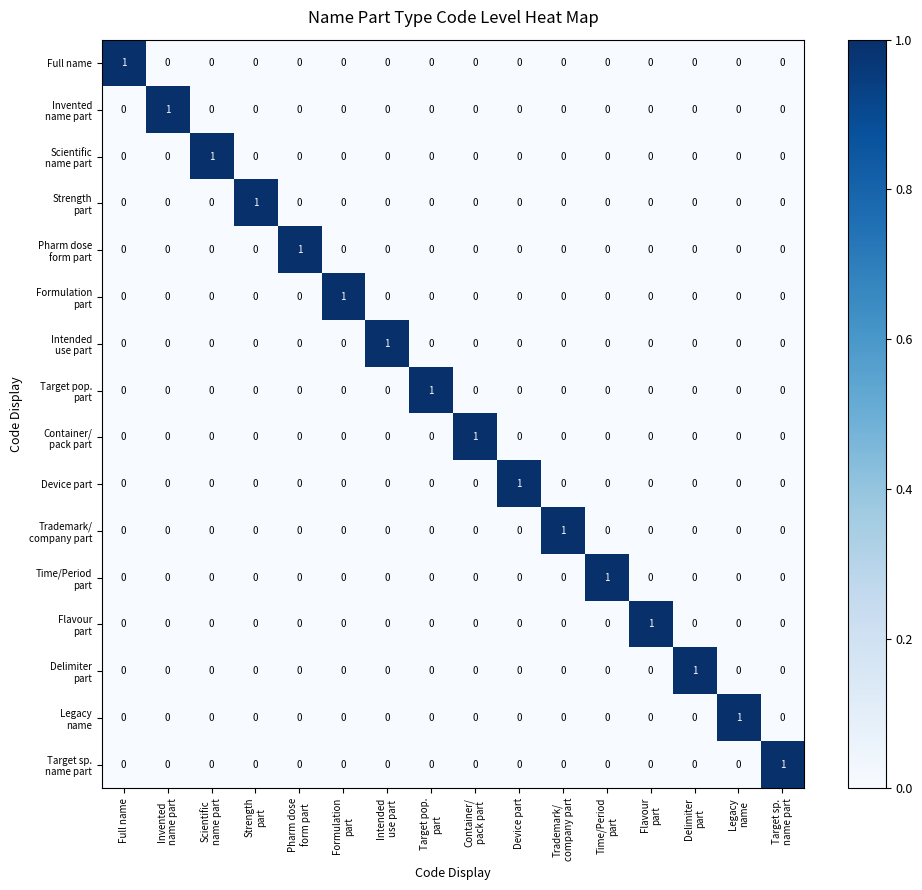

At how many categories does at least one series exceed 0?

16